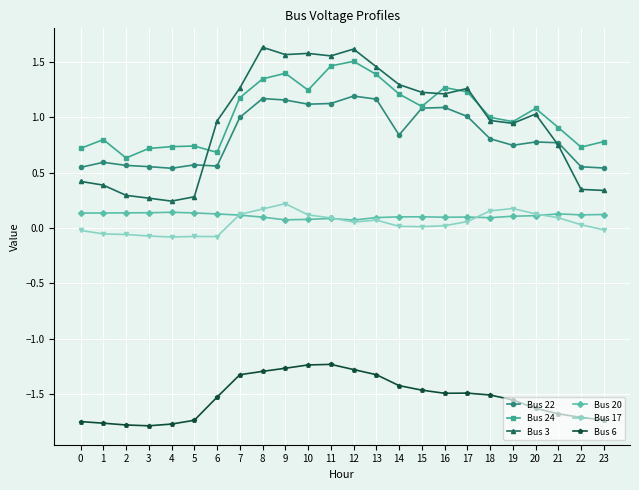

True or false: Bus 17 and Bus 3 intersect in this chart.

False